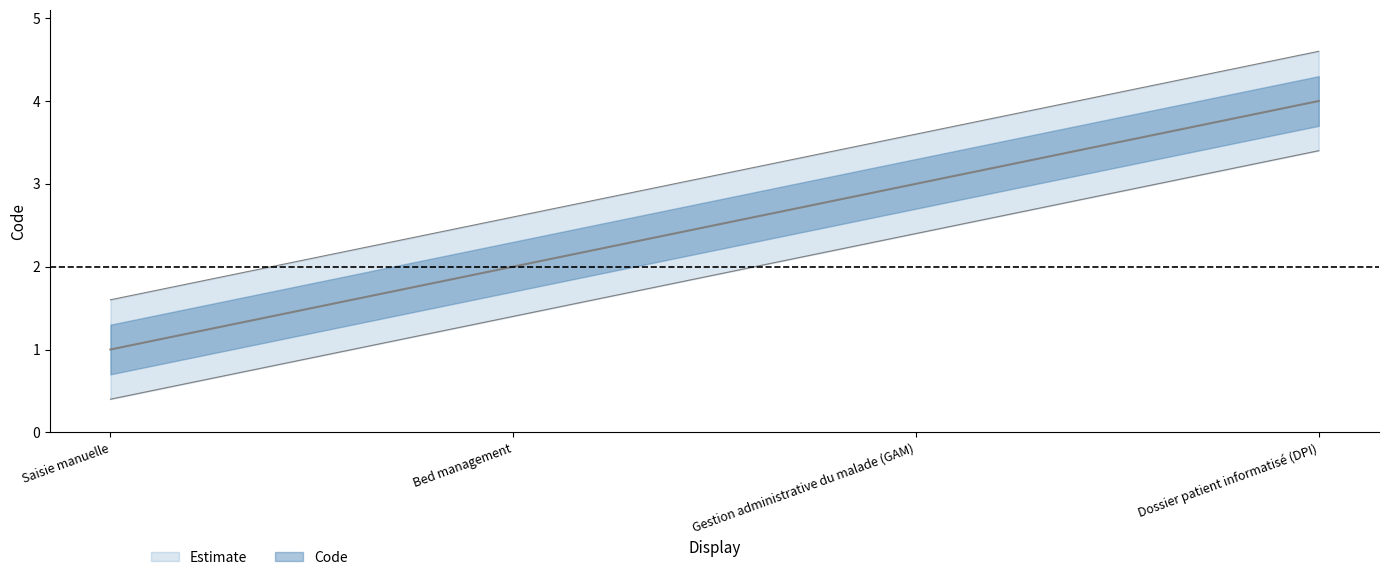

What is the value of the 4th point from the left?

4